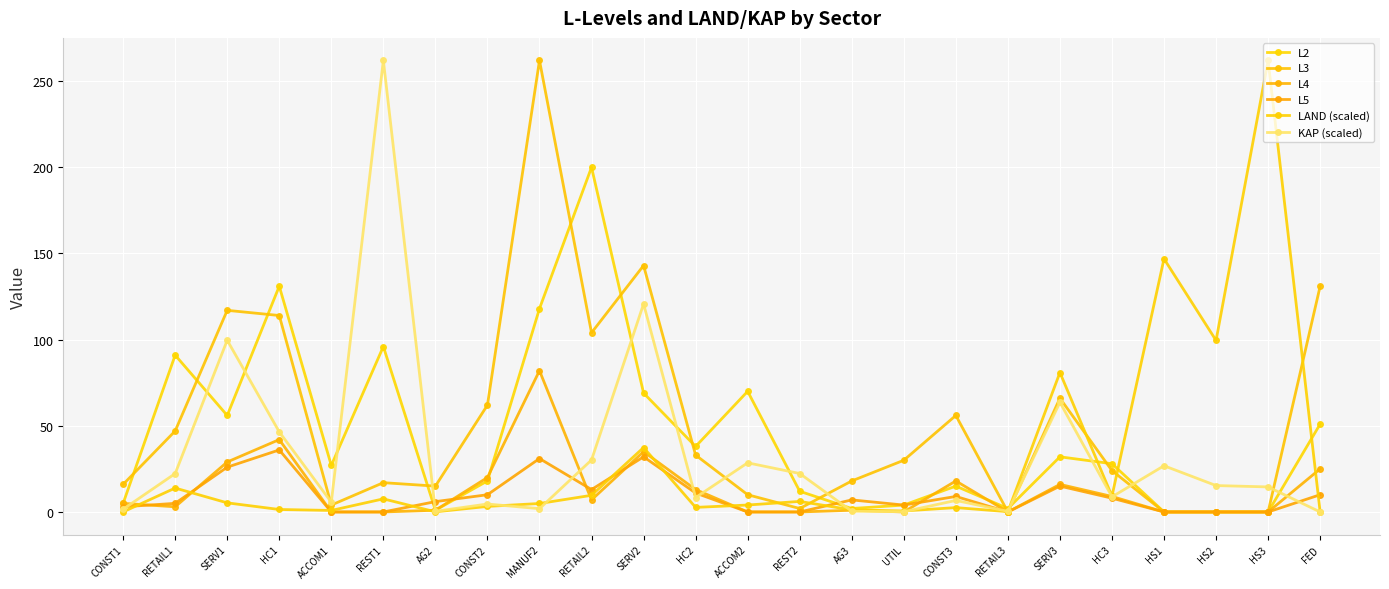

What is the difference between the highest and lowest values at AG3?

17.6